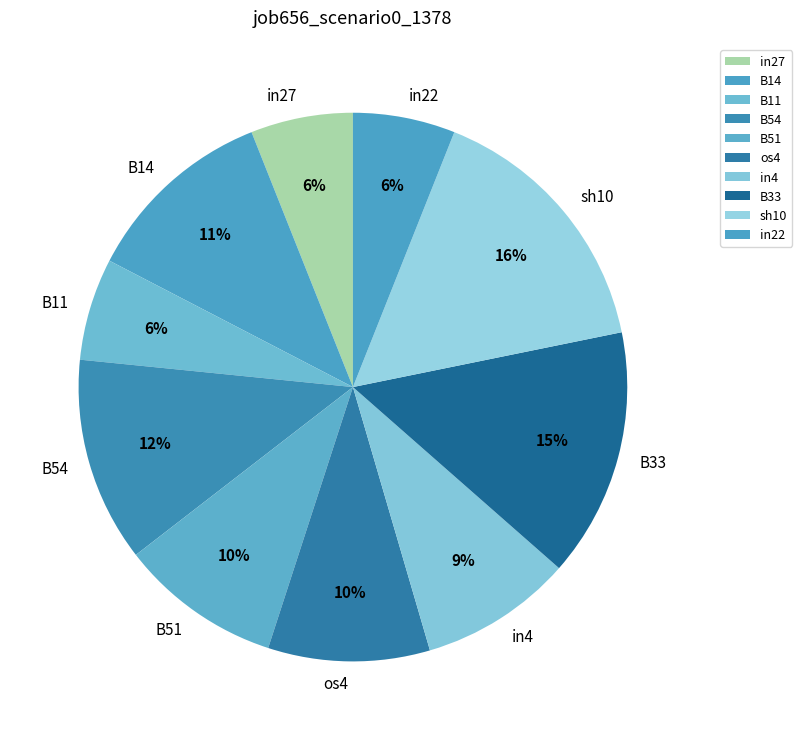

Which category has the biggest portion of the pie?

sh10